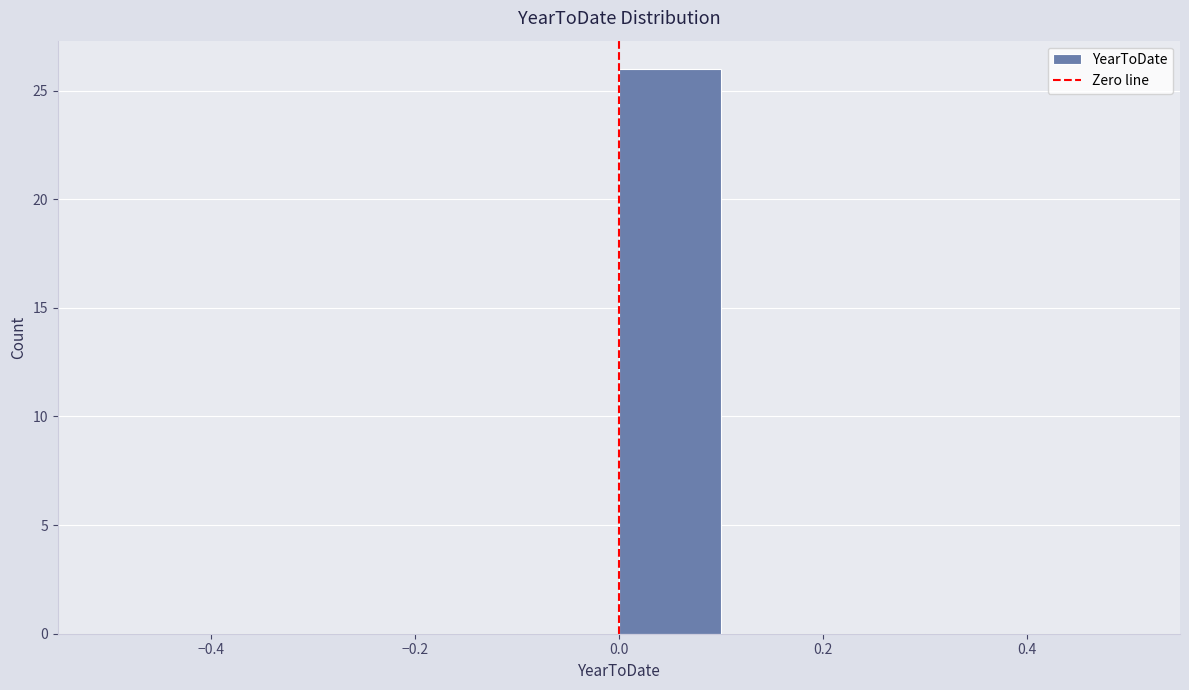

How tall is the bar that spans 0.0 to 0.1 on the x-axis? The values are not printed on the chart, so give them approximately, as read against the axis.

26